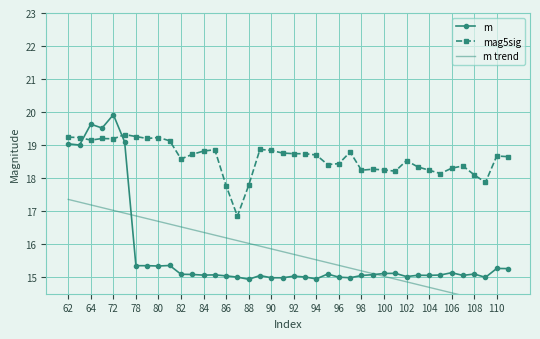

What is the maximum value for m trend?

17.4